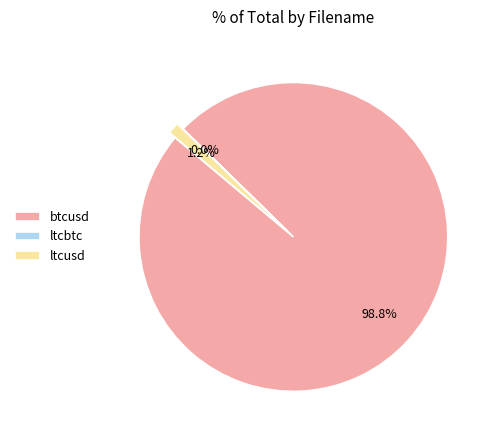

To the nearest percent, what percentage of the pie is btcusd?

99%